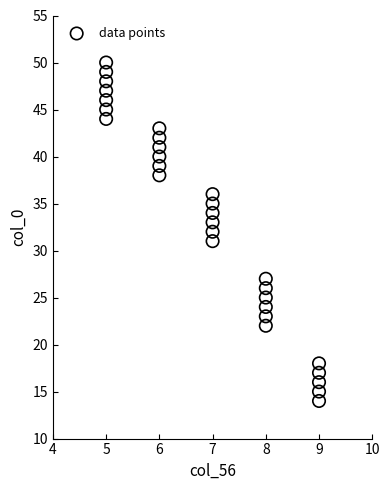

What is the range of X values (max minus min)?

4